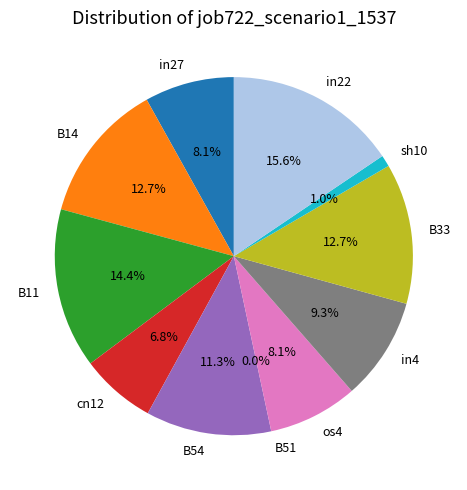

To the nearest percent, what percentage of the pie is sh10?

1%